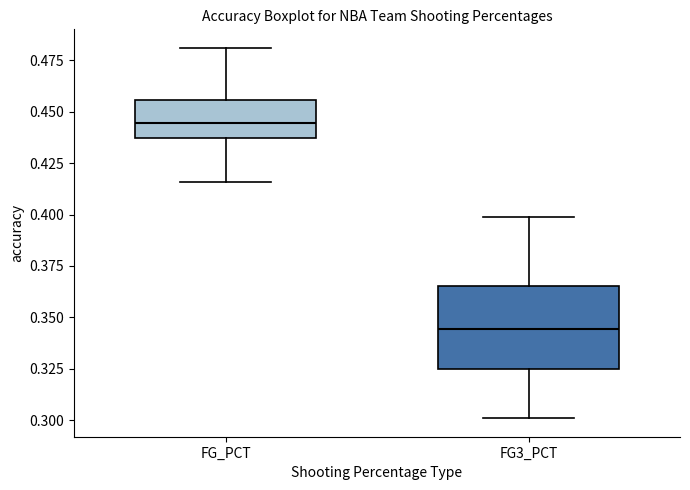

Where is the lower edge of the box for FG_PCT on the y-axis? The values are not printed on the chart, so give them approximately, as read against the axis.

0.435